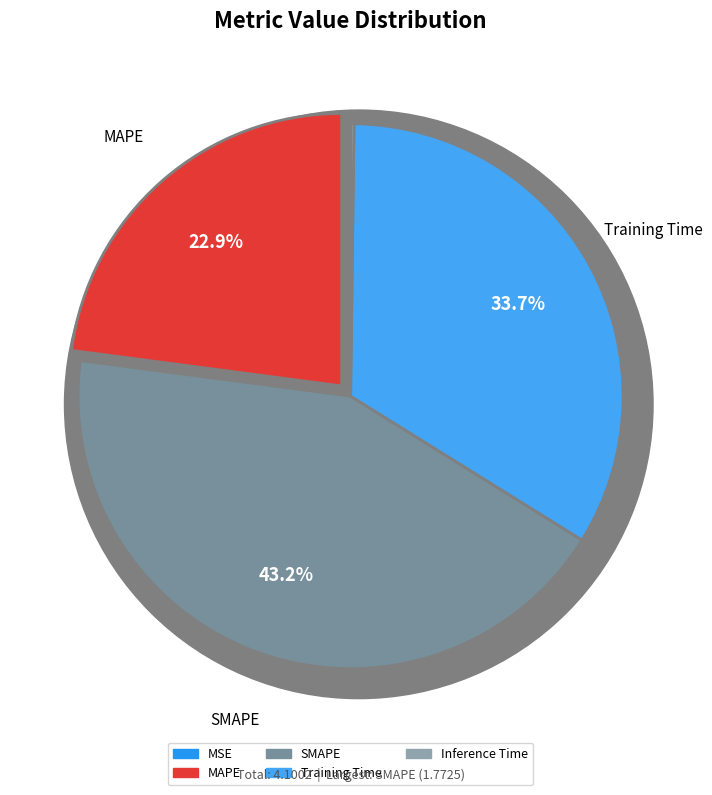

To the nearest percent, what is the combined percentage of MAPE and Inference Time?

23%